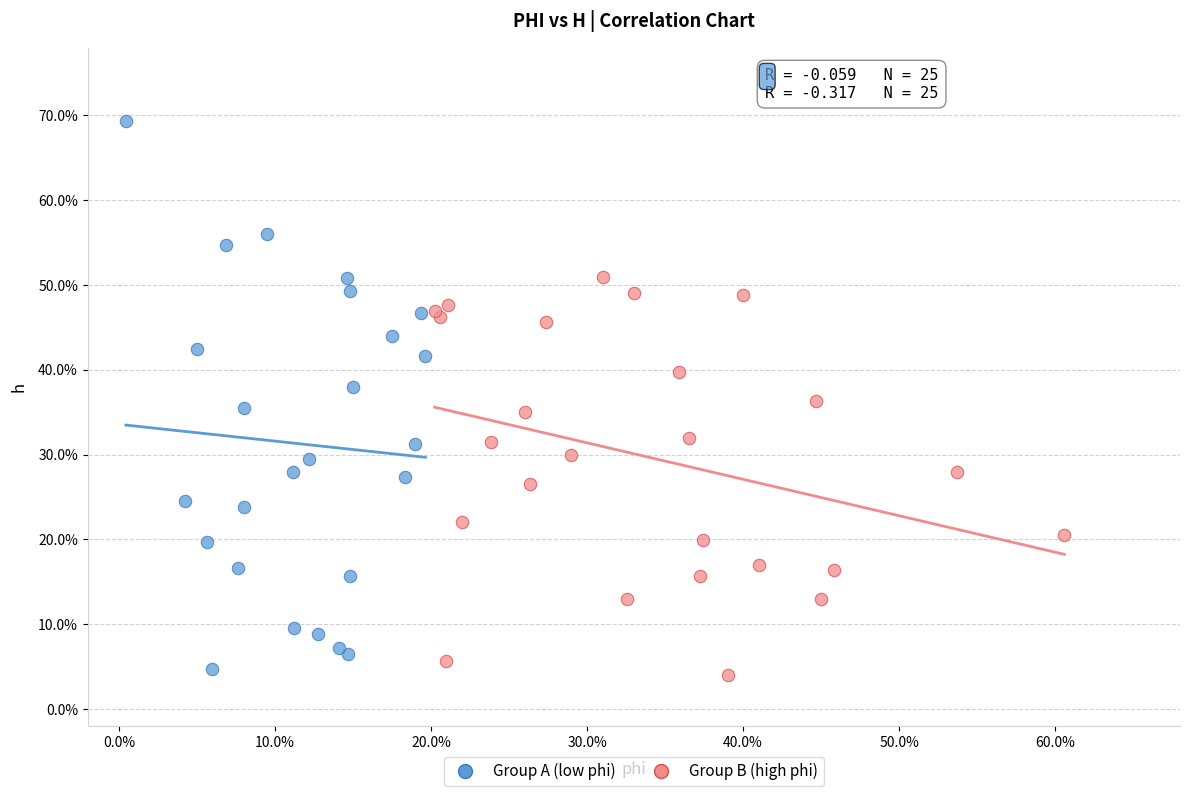

What are all the series names shown in the legend?

Group A (low phi), Group B (high phi)